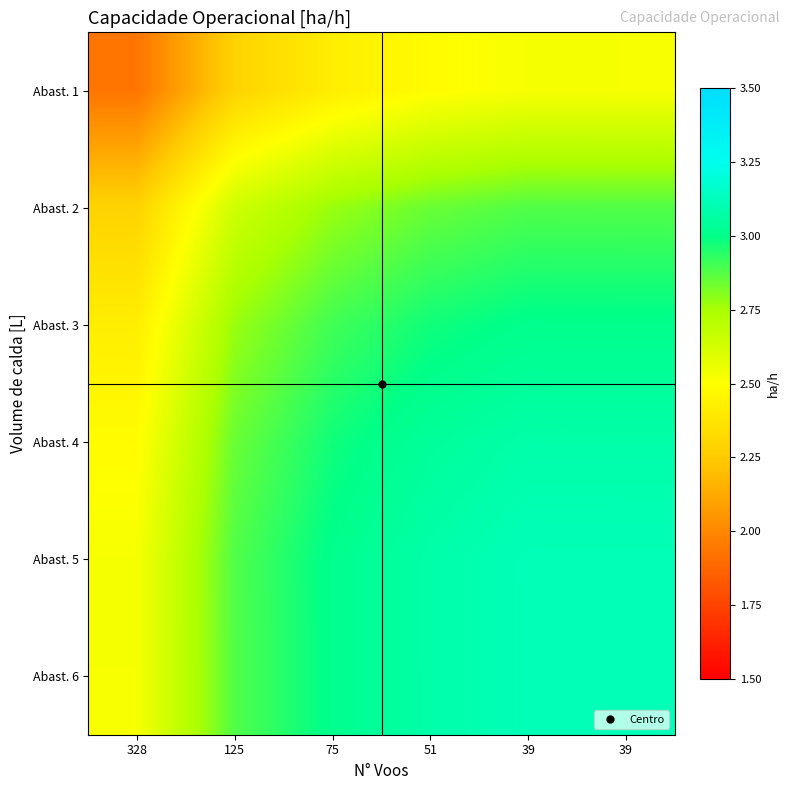

Rank the series by their maximum value, from highest to lowest.

Abast. 5, Abast. 6, Abast. 4, Abast. 3, Abast. 2, Abast. 1